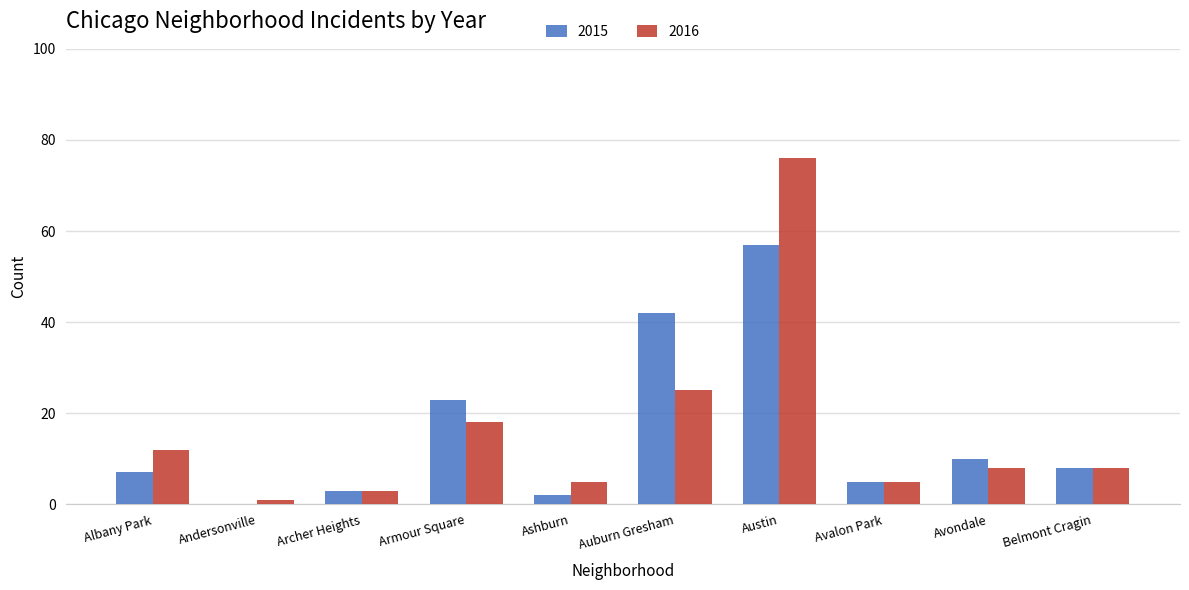

What is the maximum value for 2015?

57